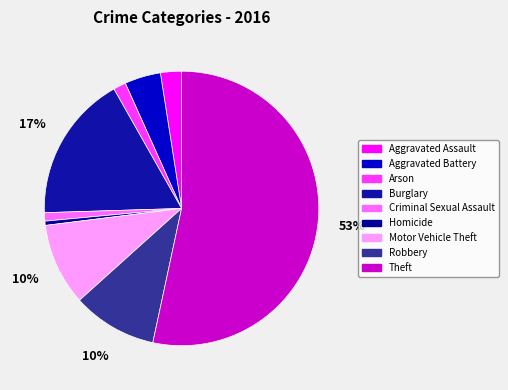

What is the majority slice?

Theft